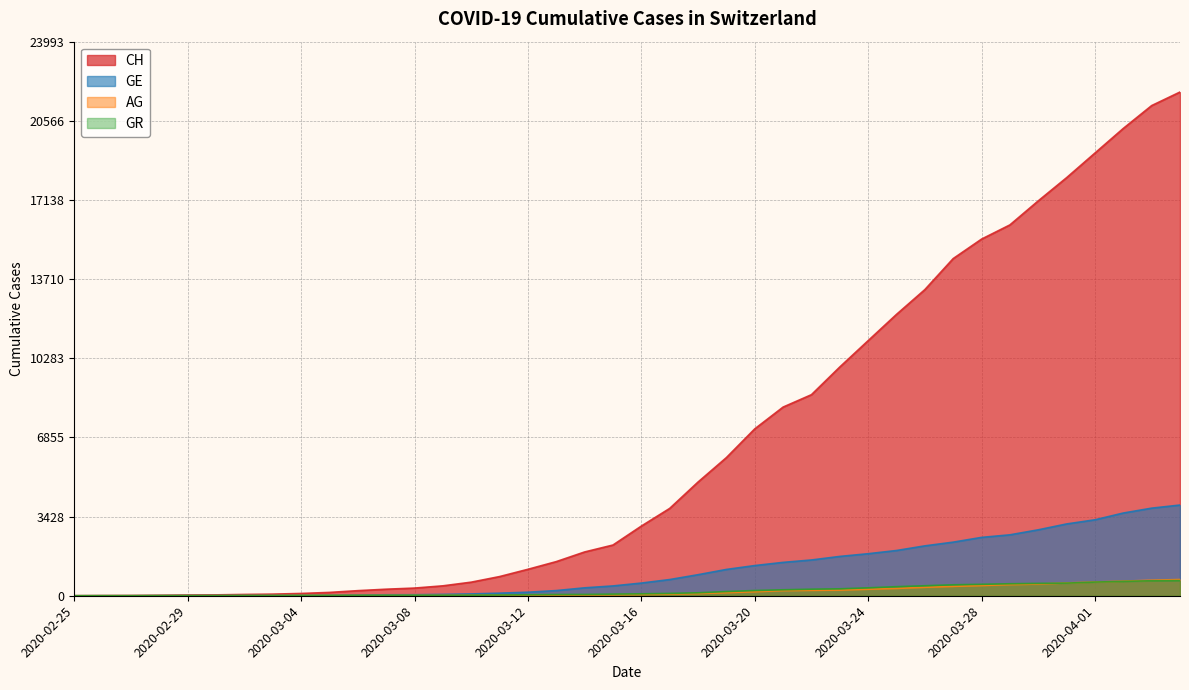

What is the greatest value displayed?

21812